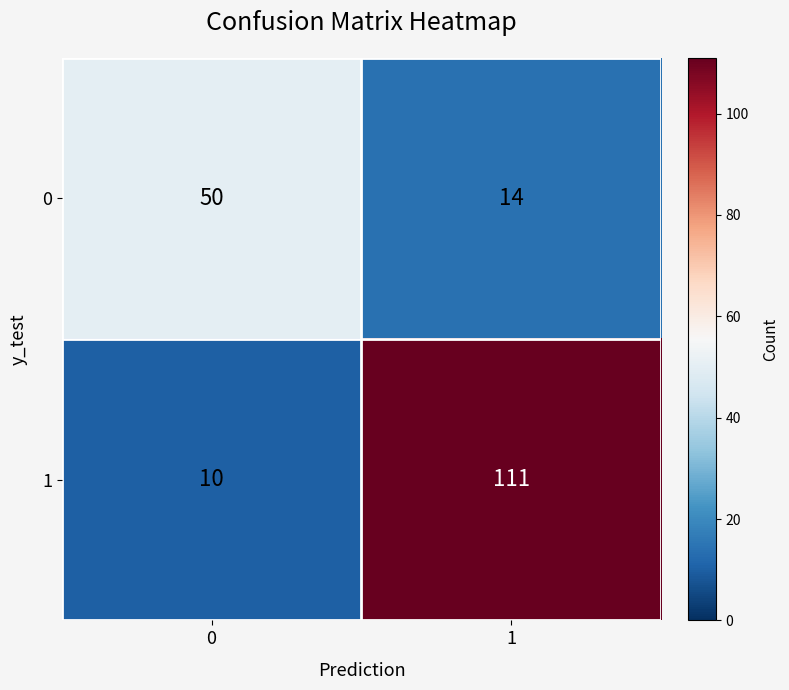

The value of 0 at 1 is 21. True or false?

False